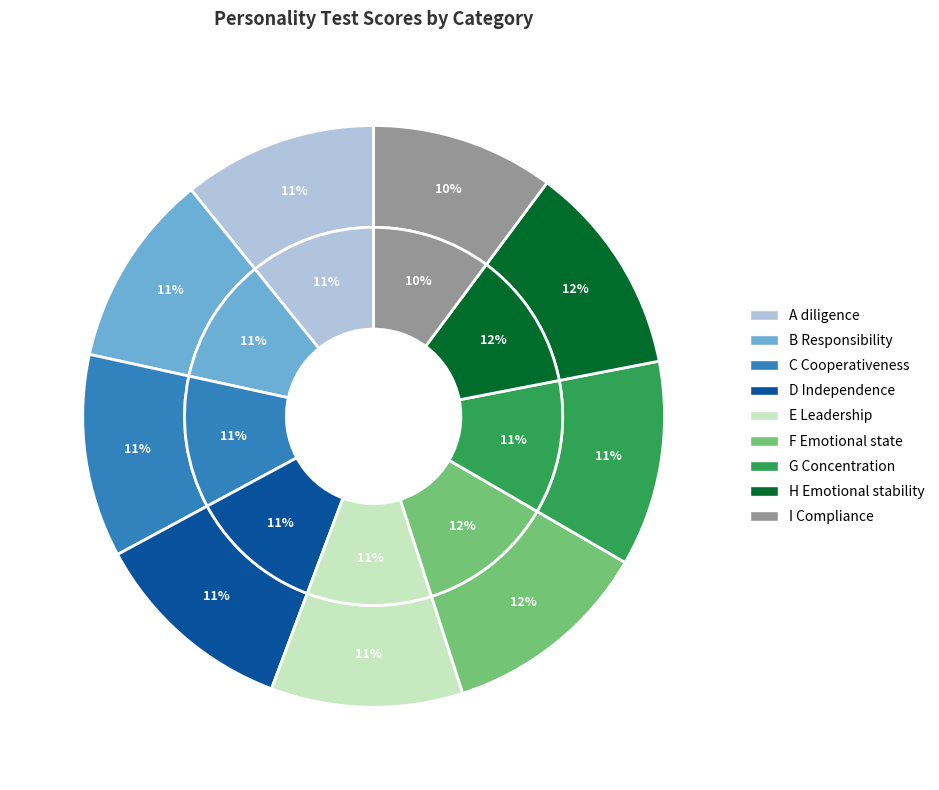

Combined, what portion of the pie is D Independence and A diligence?

22.2%